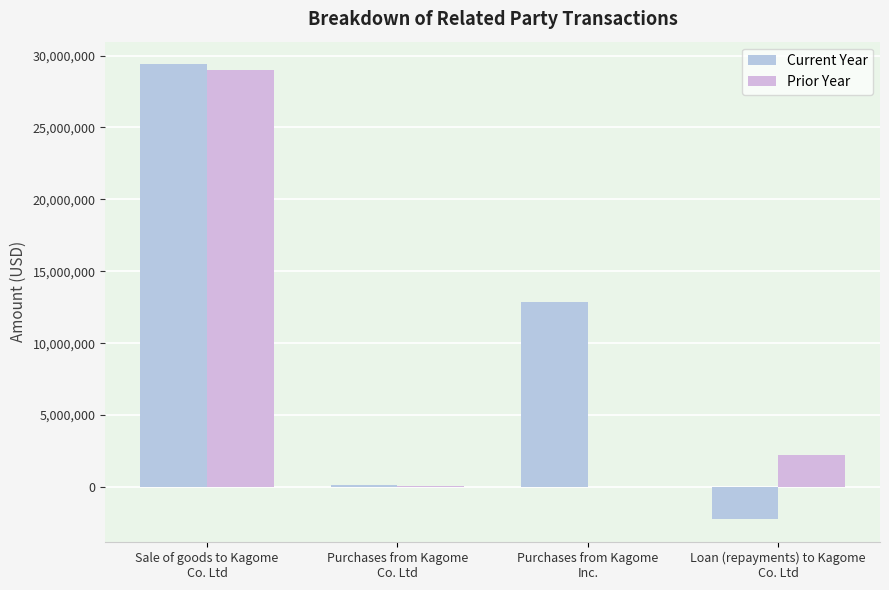

What is the average value of the Current Year series?

10034307